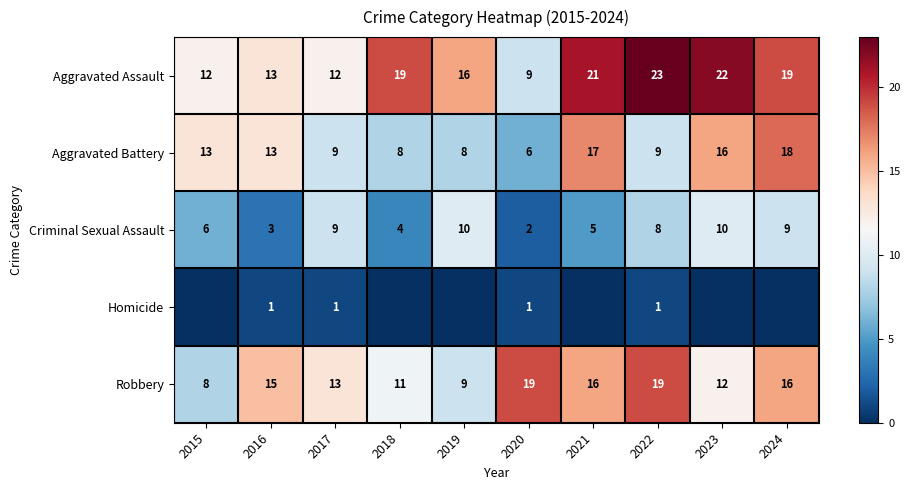

What is the total value across all series at 2023?

60